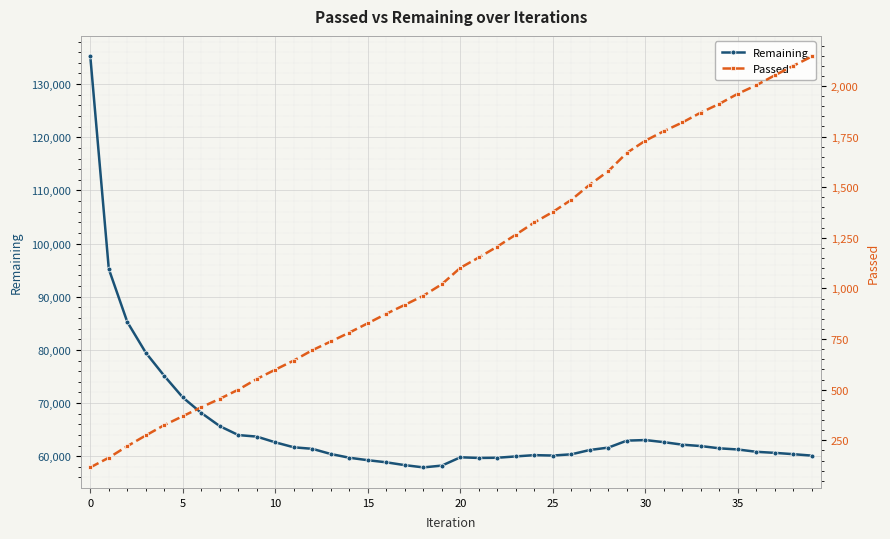

Rank the series at 27 from lowest to highest value.

Passed, Remaining